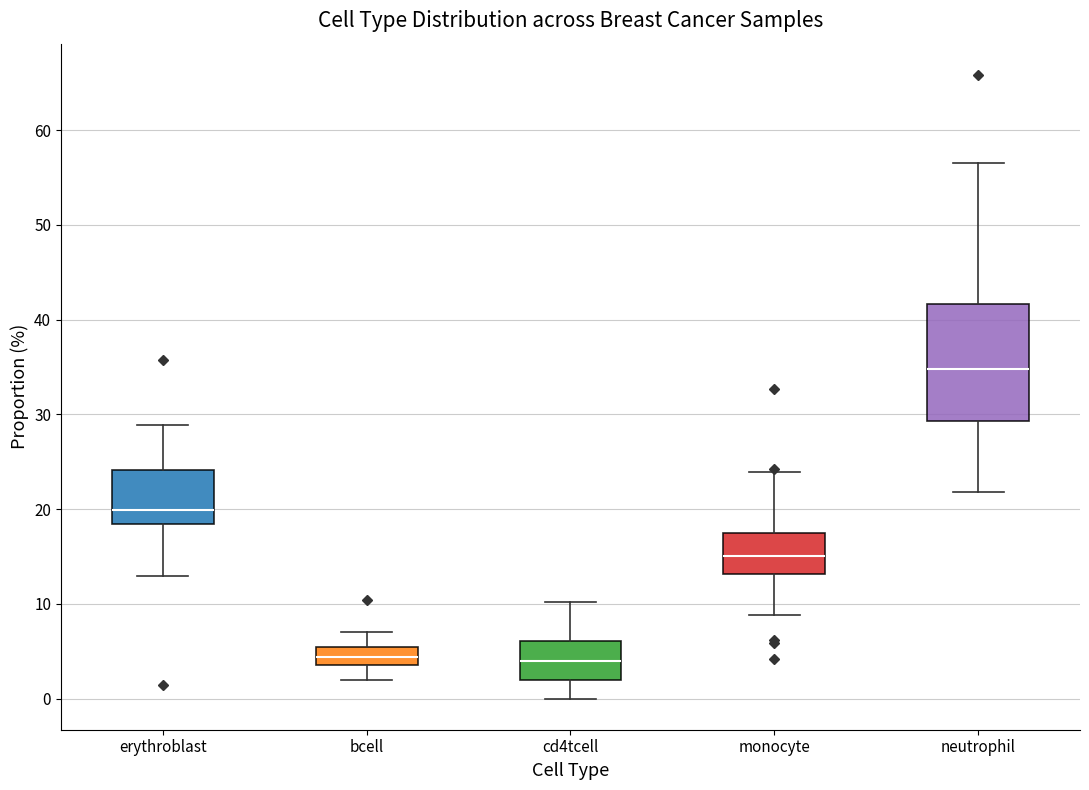

Reading left to right, read every box against the y-axis: the position of its median line, the range the box covers, and the ends of its whiskers. The values are not printed on the chart, so give them approximately, as read against the axis.

erythroblast: median 20, box 18 to 24, whiskers 13 to 29
bcell: median 4 (inside the box), box 4 to 5, whiskers 2 to 7
cd4tcell: median 4, box 2 to 6, whiskers 0 to 10
monocyte: median 15, box 13 to 18, whiskers 9 to 24
neutrophil: median 35, box 29 to 42, whiskers 22 to 57